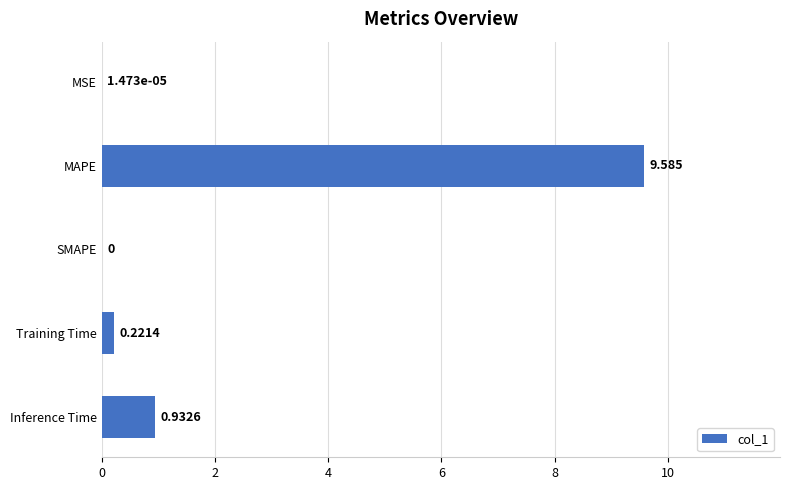

How many data points are above 0?

4